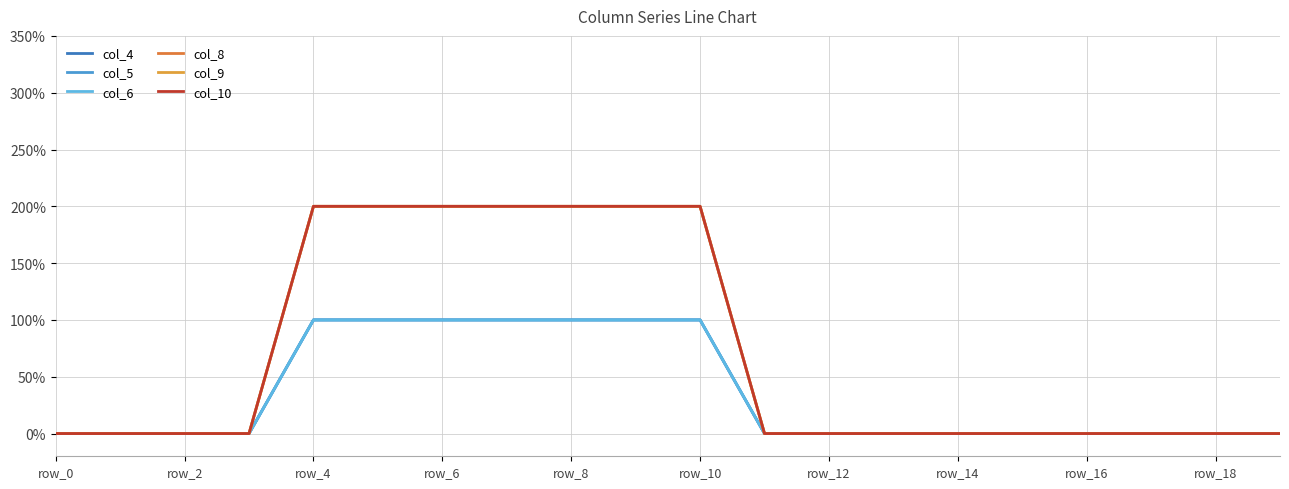

Does the chart display data point markers on the line(s)?

No